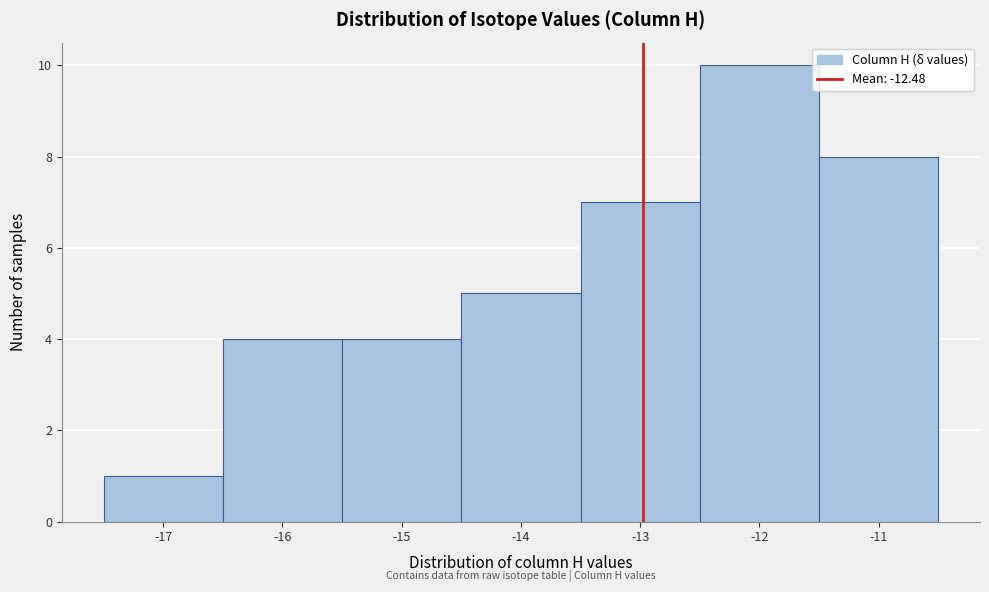

Reading right to left, transcribe all the data shown in this chart.

-11=8	-12=10	-13=7	-14=5	-15=4	-16=4	-17=1